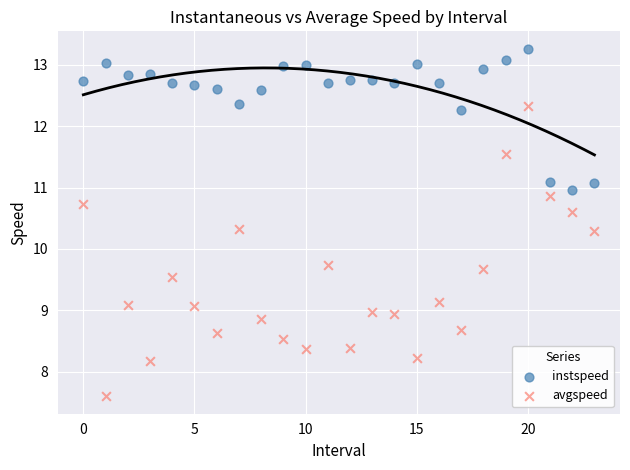

Which series reaches the maximum Y coordinate?

instspeed